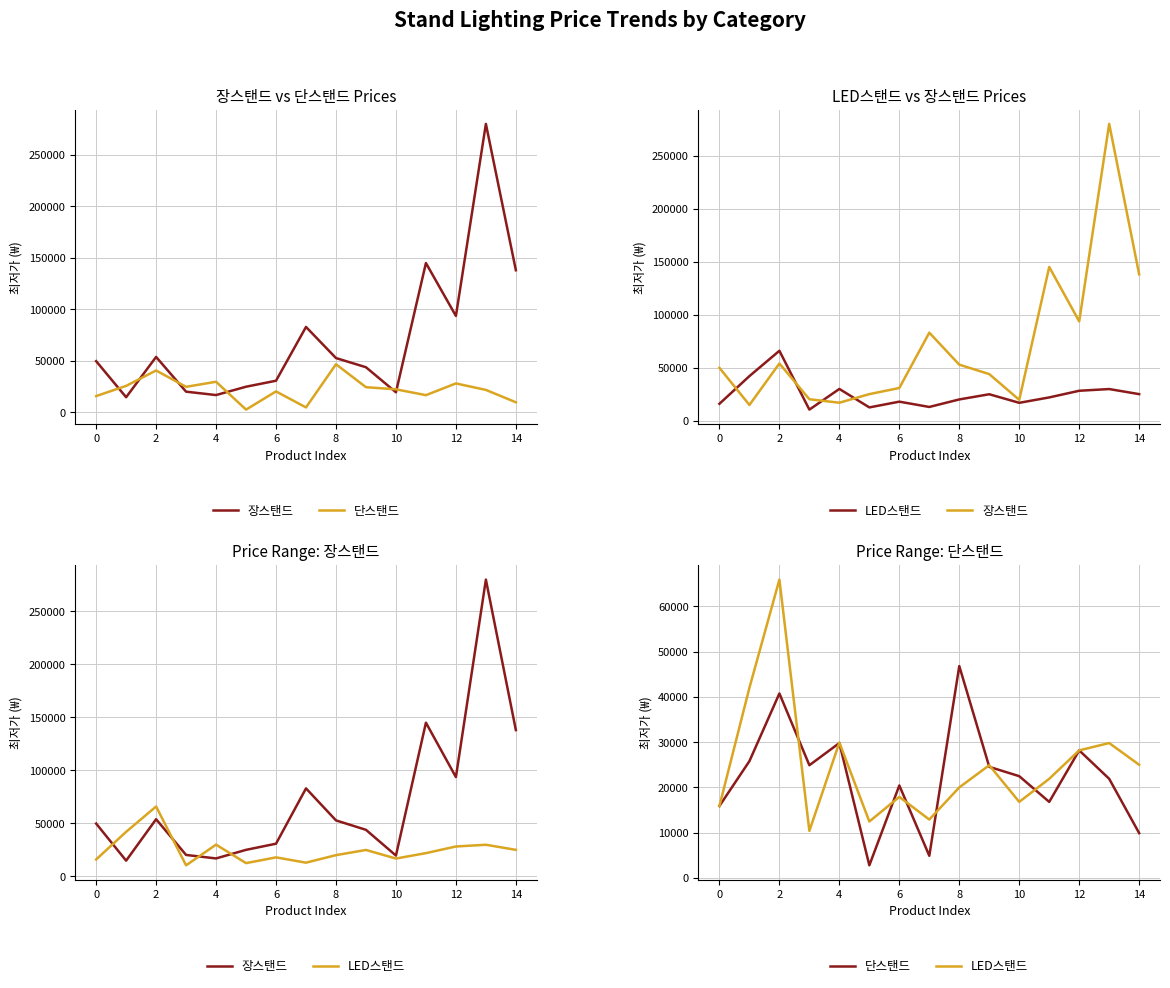

What is the minimum value shown in the chart?

2790